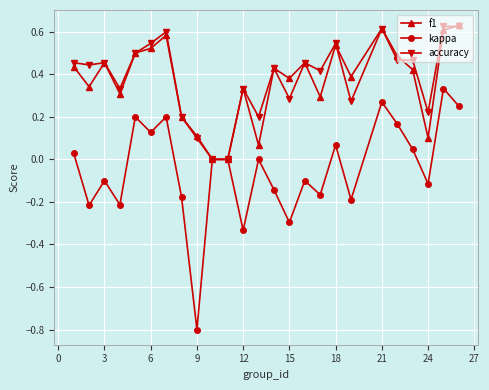

What is the smallest value displayed?

-0.8